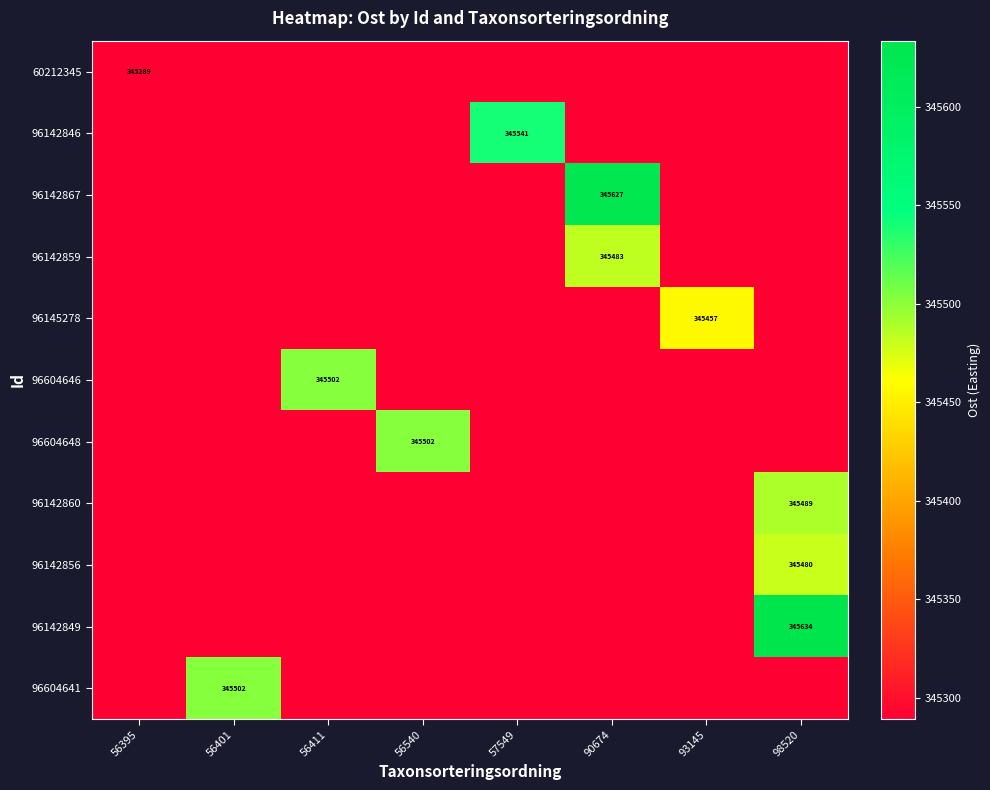

What is the total value across all series at 56411?

3798393.0